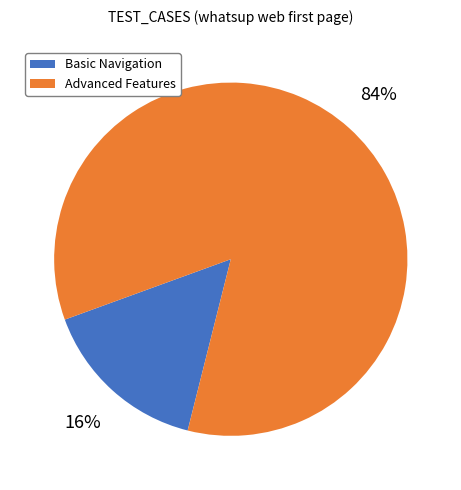

Does any single category account for the majority?

Yes